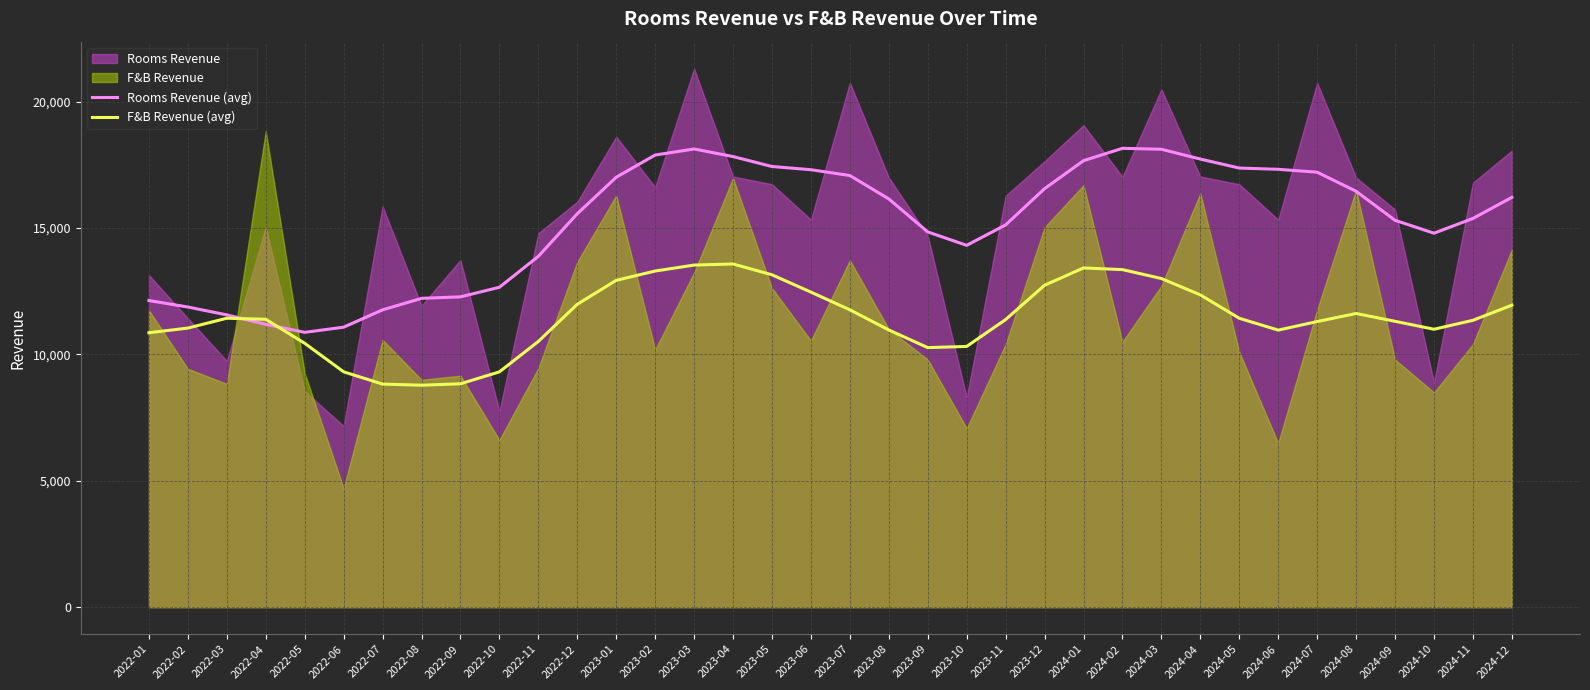

Which category has the lowest value in the F&B Revenue (avg) series?

2022-08